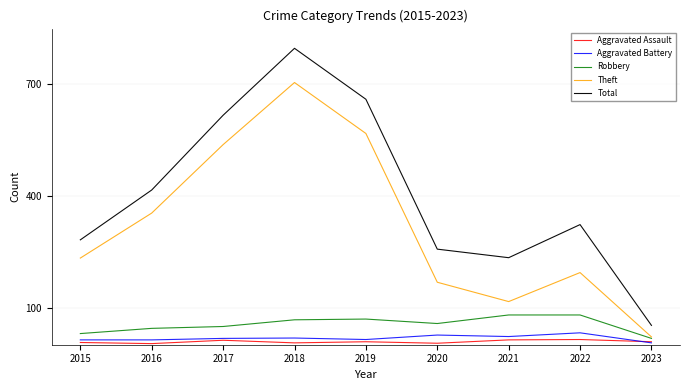

True or false: Aggravated Assault and Theft cross at least once.

False